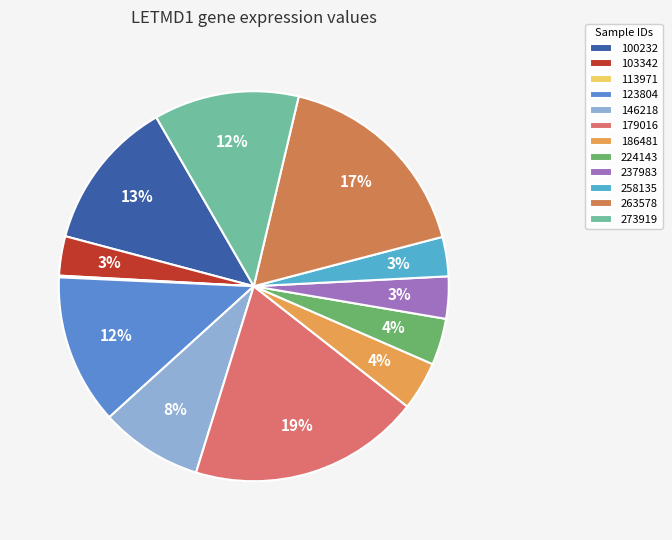

Is there a majority slice in this chart?

No